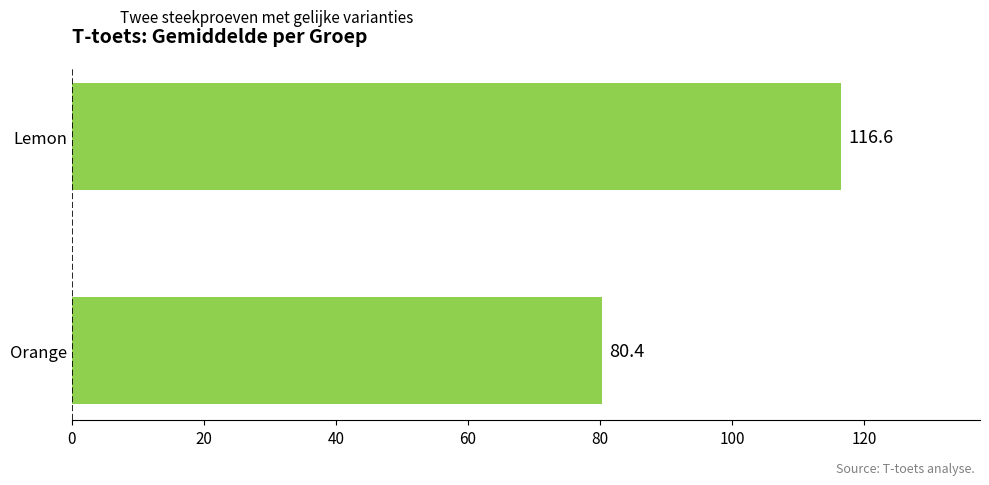

Rank the categories by value from lowest to highest.

Orange, Lemon